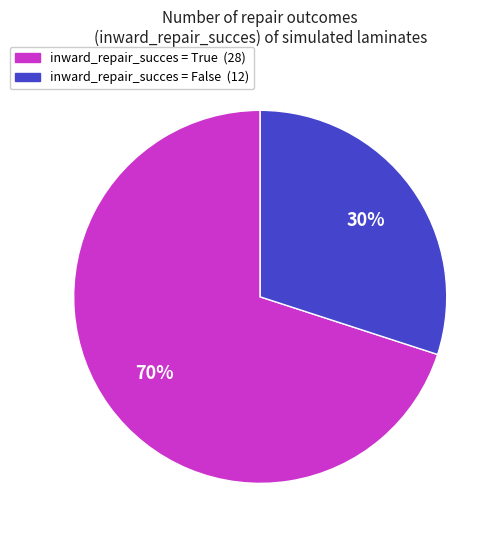

Does any single category account for the majority?

Yes